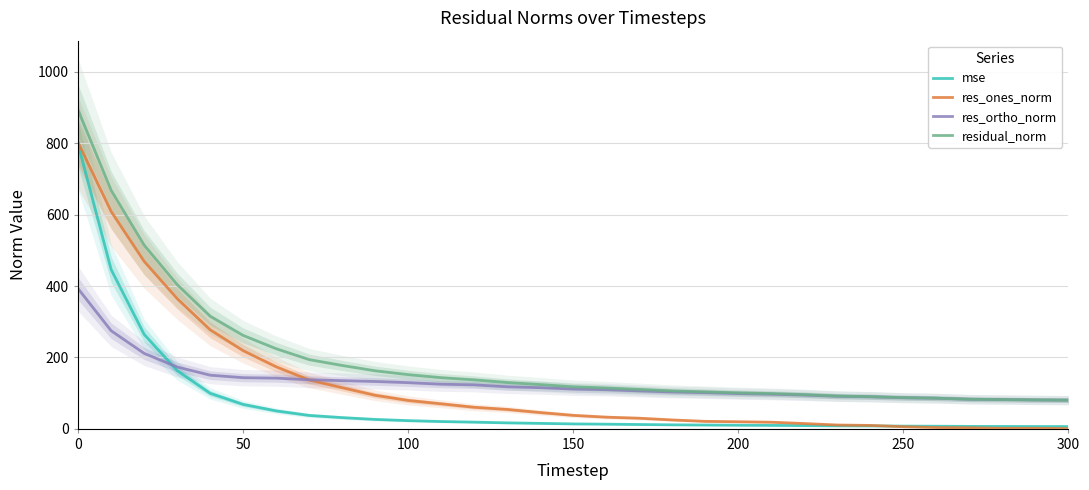

How many series are shown in this chart?

4